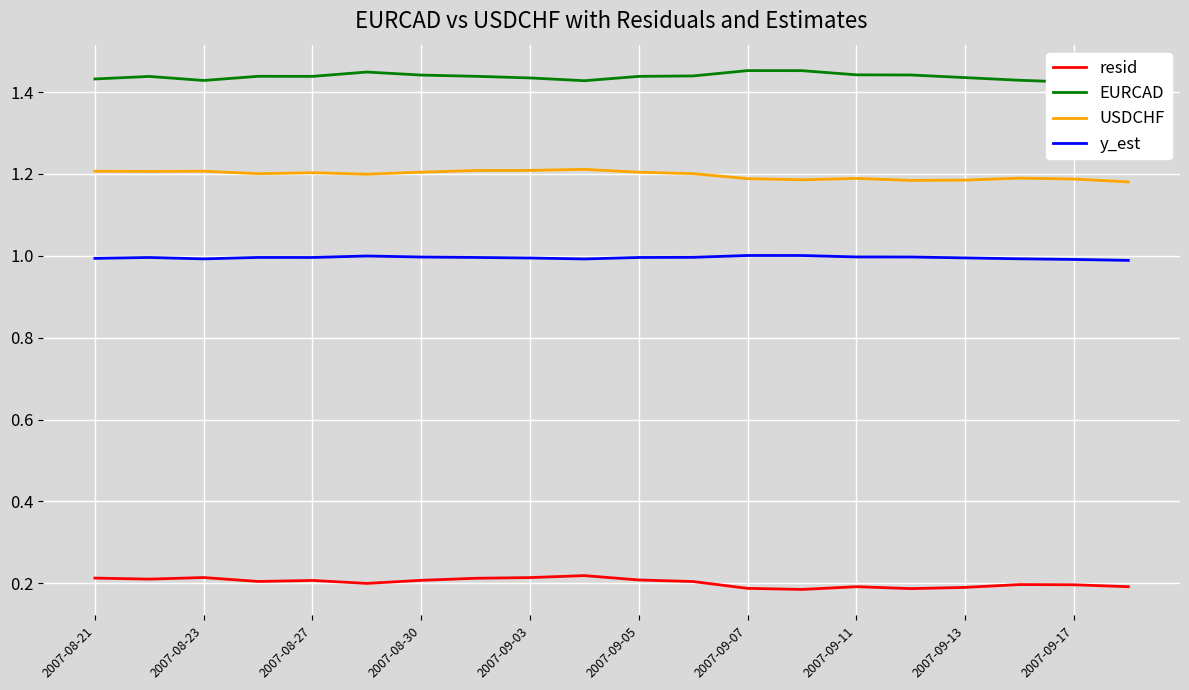

What is the minimum value for resid?

0.2